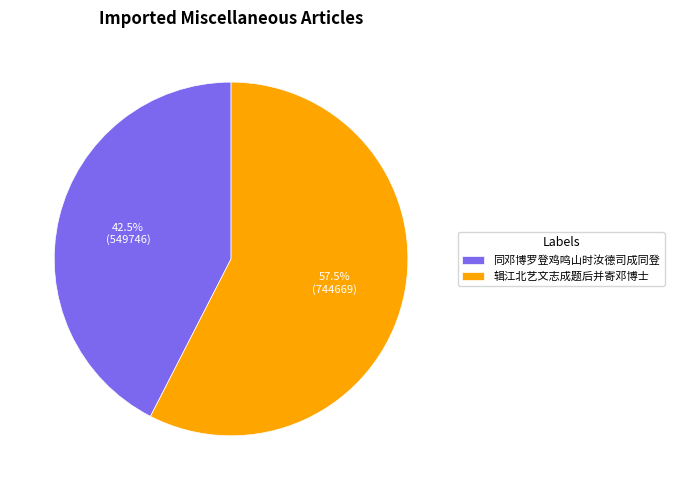

How many slices are in this pie chart?

2